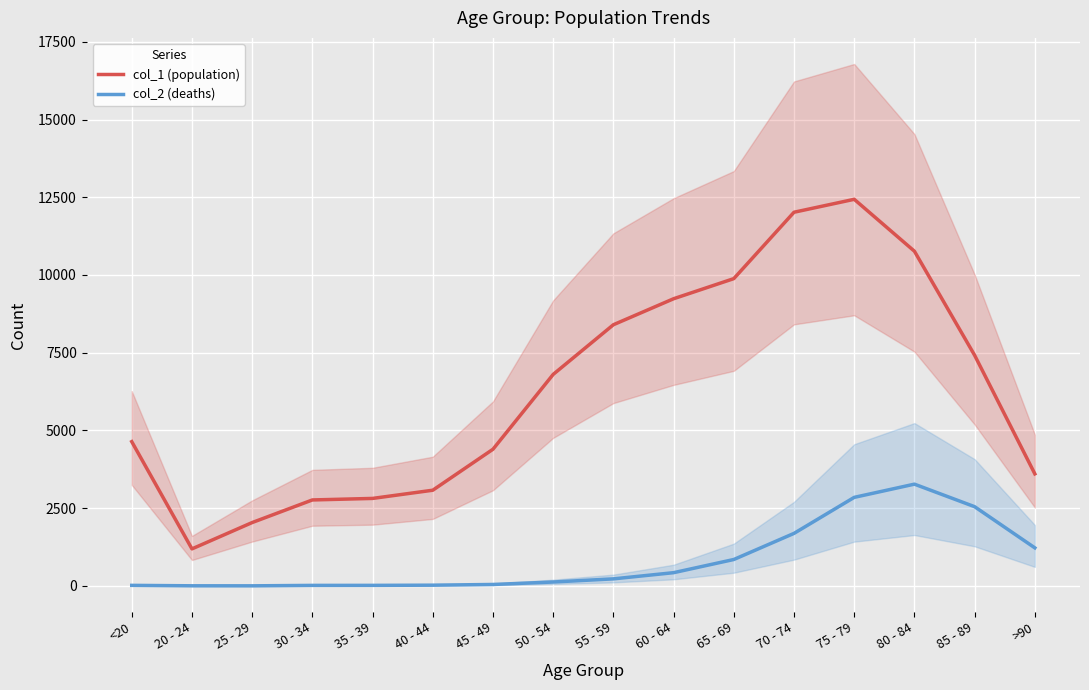

True or false: col_1 (population) has more than 0 interior local peaks.

True